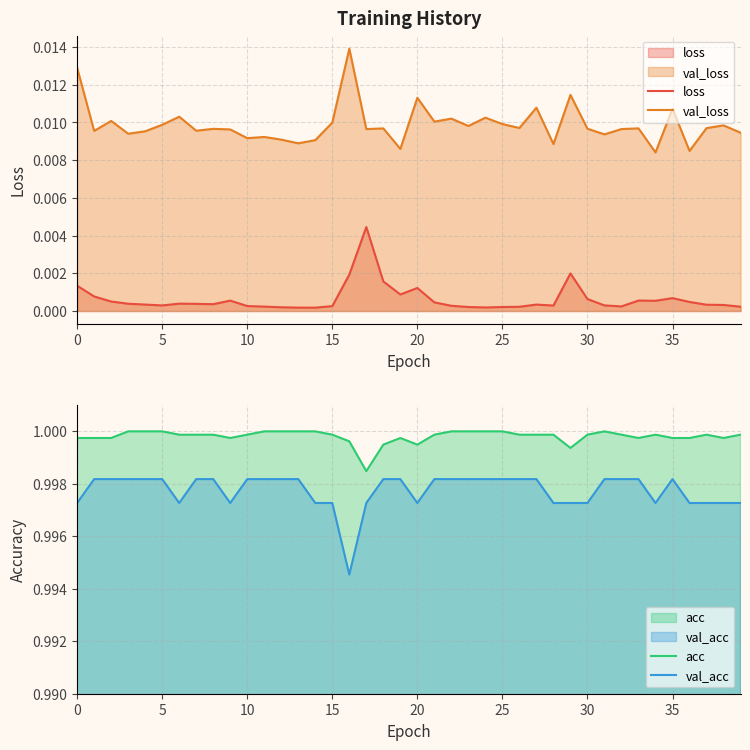

True or false: val_loss and loss cross at least once.

False